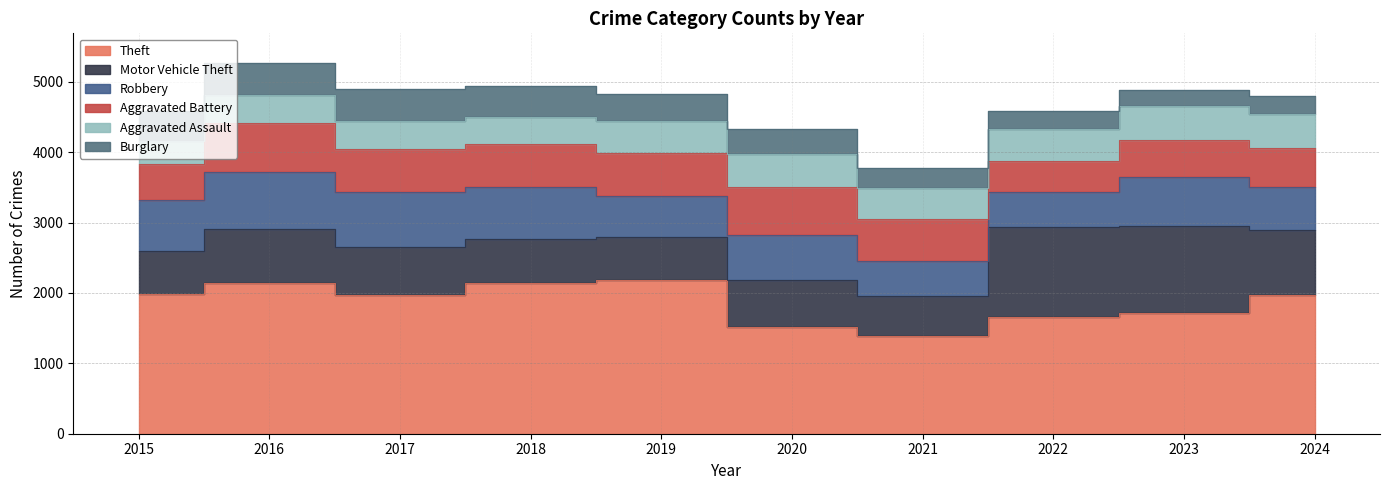

True or false: Theft and Burglary intersect in this chart.

False